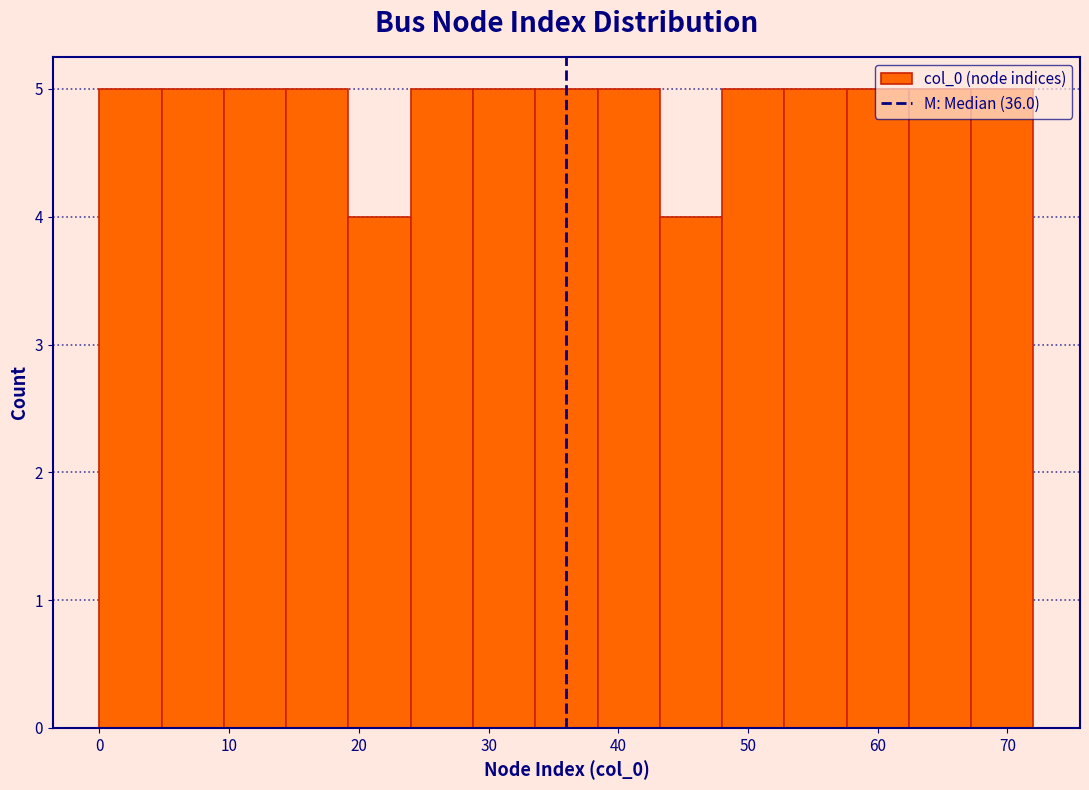

Reading left to right, transcribe this chart: for each bar, give the range it covers on the x-axis and its height. Neither the bar edges nor the heights are printed on the chart, so give them approximately, as read against the axes.

0.0 to 4.8: 5
4.8 to 9.6: 5
9.6 to 14.4: 5
14.4 to 19.2: 5
19.2 to 24.0: 4
24.0 to 28.8: 5
28.8 to 33.6: 5
33.6 to 38.4: 5
38.4 to 43.2: 5
43.2 to 48.0: 4
48.0 to 52.8: 5
52.8 to 57.6: 5
57.6 to 62.4: 5
62.4 to 67.2: 5
67.2 to 72.0: 5